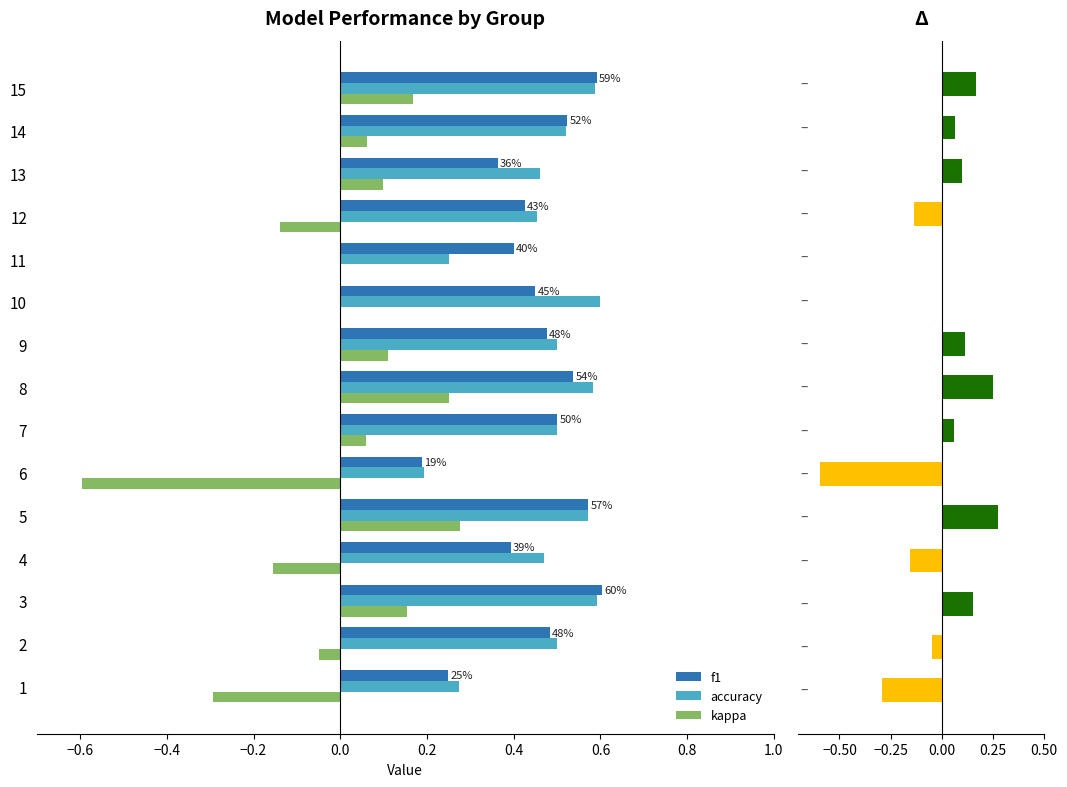

How many negative values does the kappa series have?

5